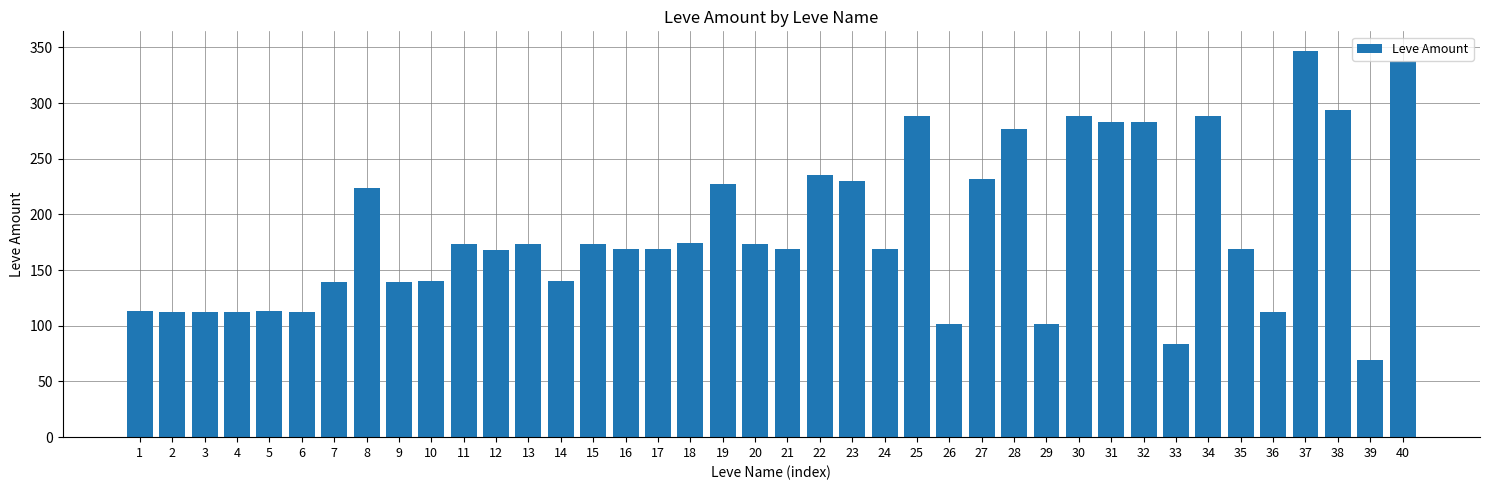

What is the approximate value at 24?

169